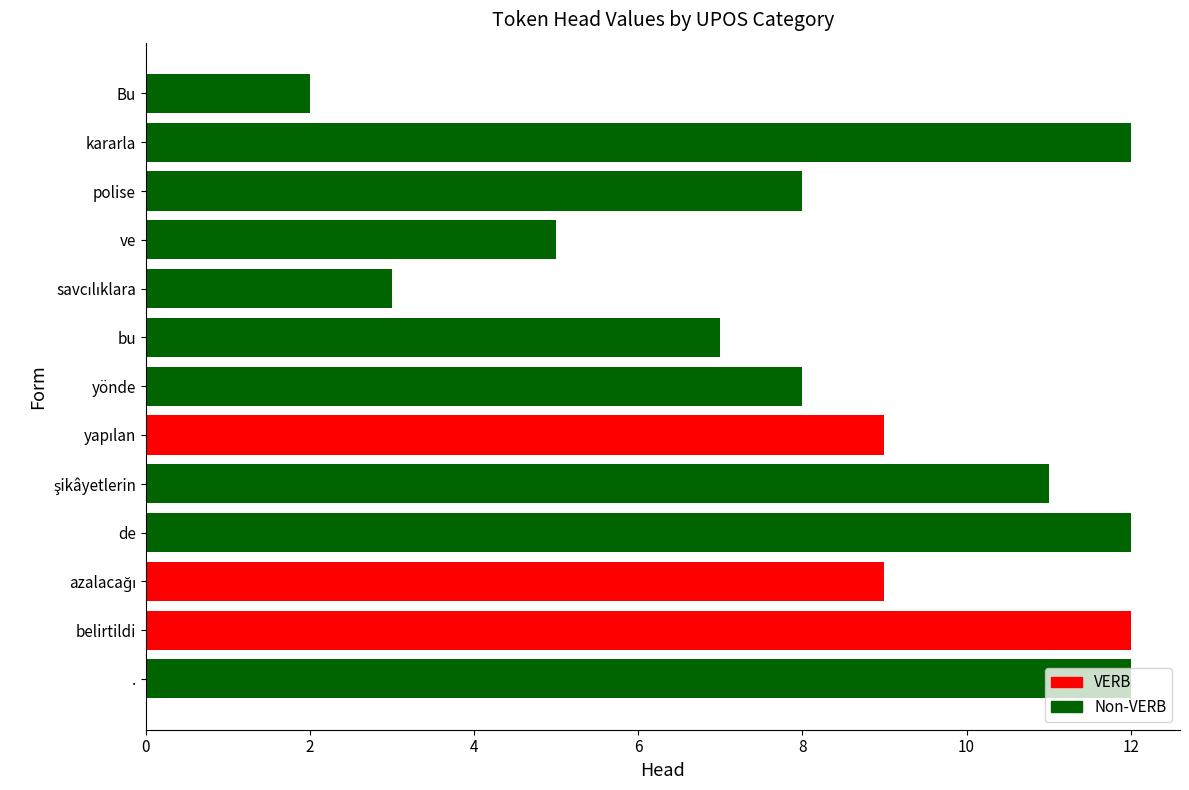

What is the difference between the maximum and minimum values?

10